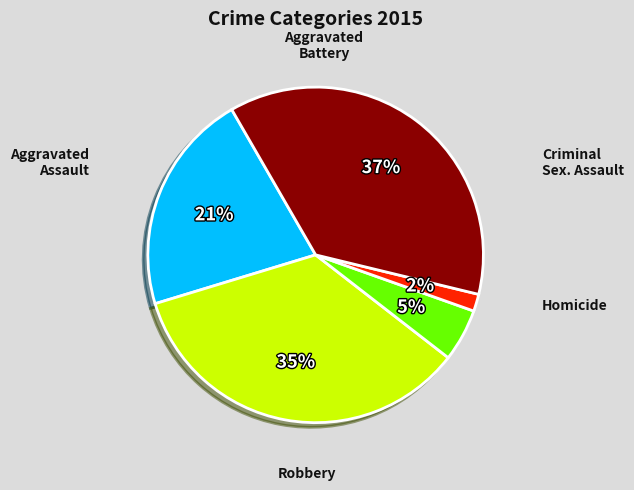

Does any single category account for the majority?

No